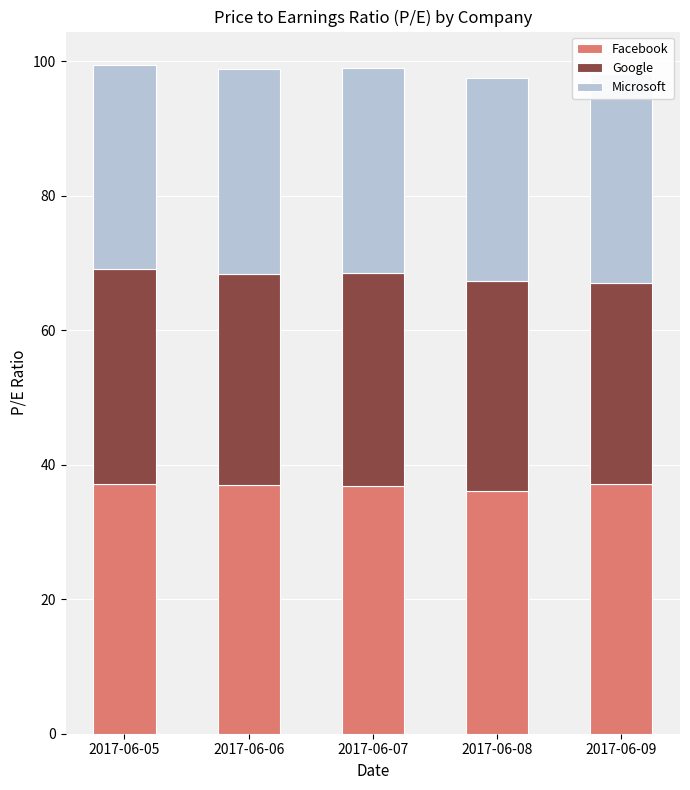

Which category has the lowest value across all series?

2017-06-09